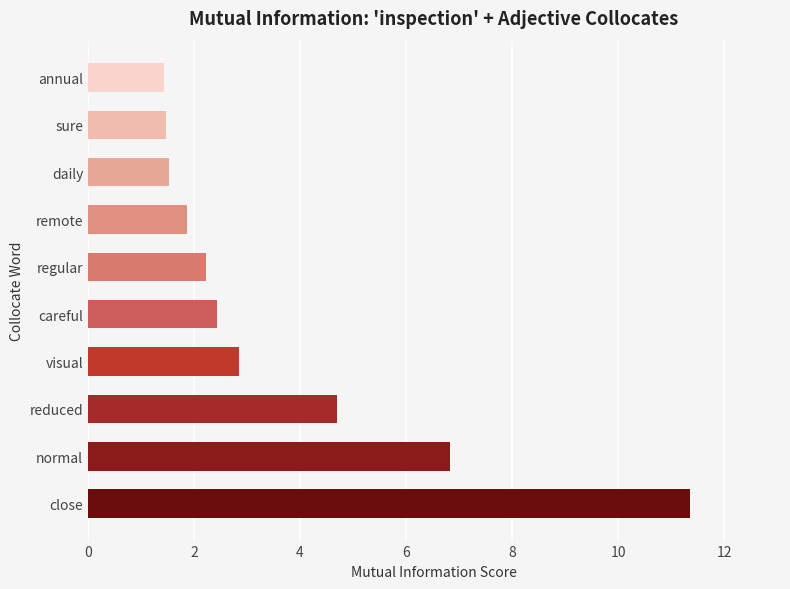

The chart shows a value of 2.8 at close. True or false?

False